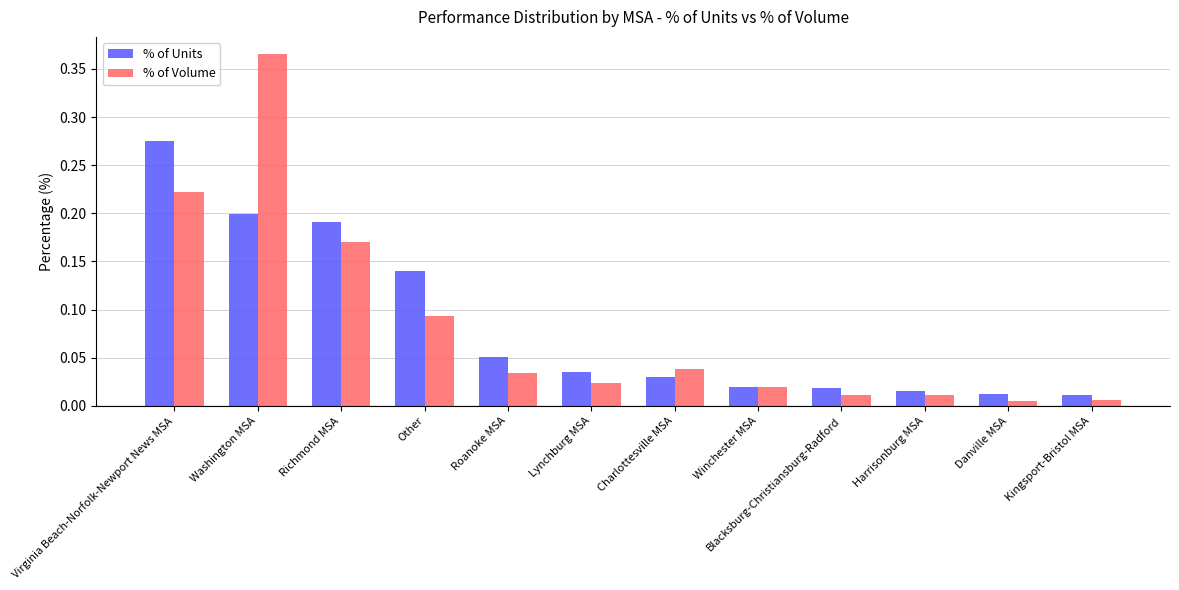

The value of % of Volume at Virginia Beach-Norfolk-Newport News MSA is 0.2. True or false?

True